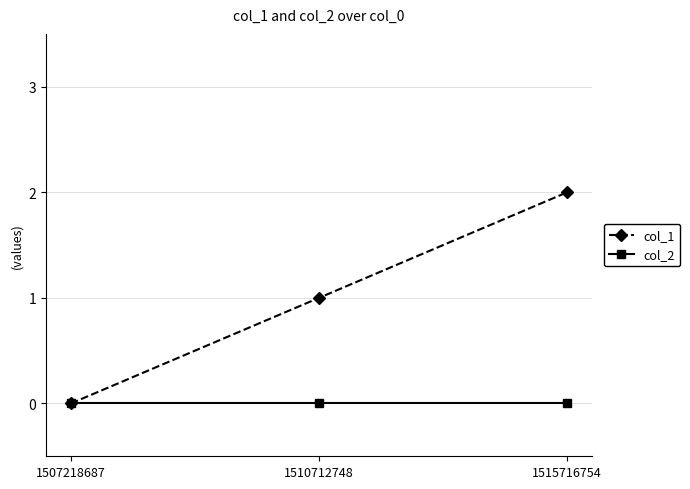

Reading right to left, transcribe all the data shown in this chart.

col_1: 2	1	0
col_2: 0	0	0